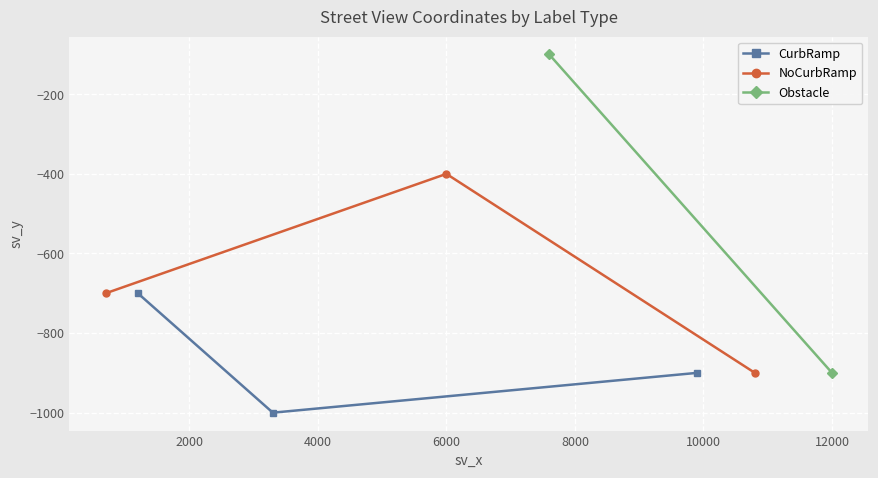

Between 700 and 6000, which is larger?

6000